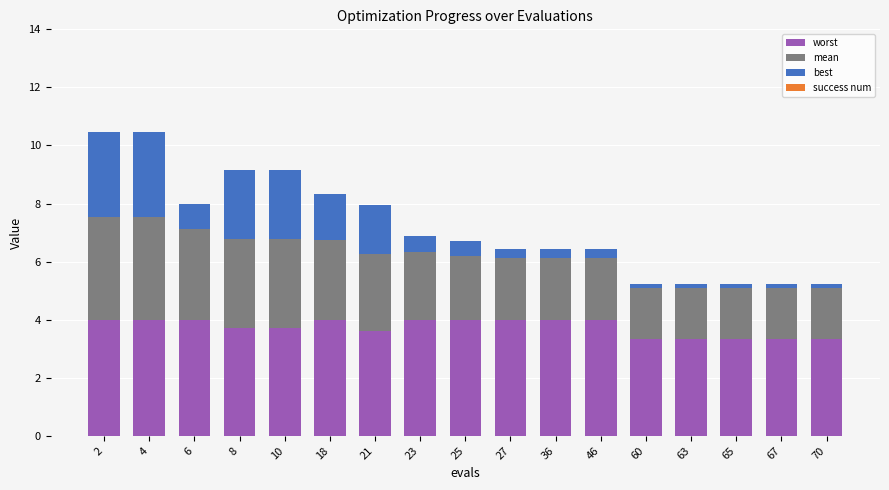

What is the average value of the worst series?

3.7